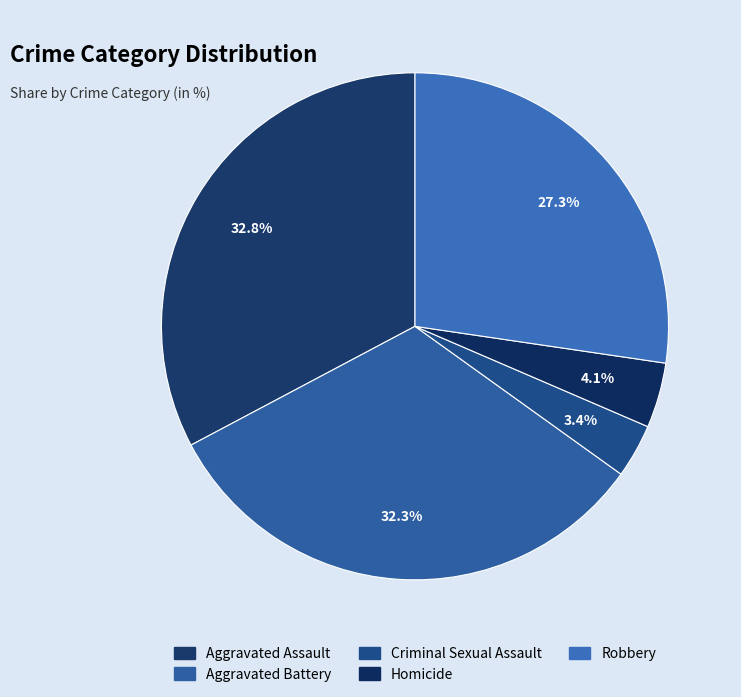

Is there a majority slice in this chart?

No